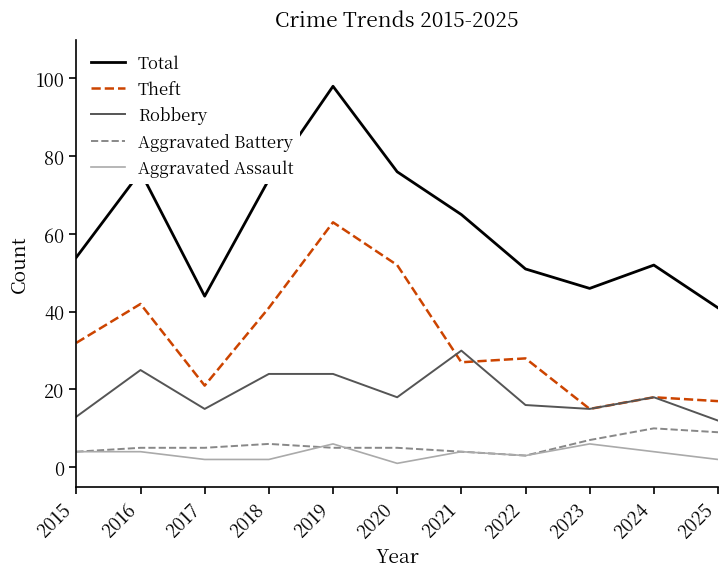

Is this an area chart (filled region under the line)?

No